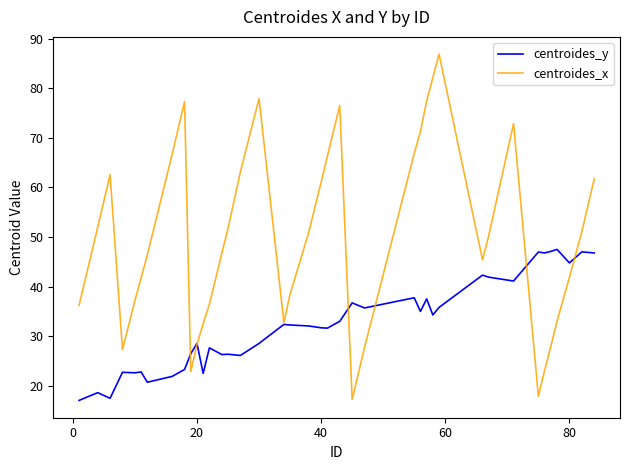

Rank the series by their maximum value, from highest to lowest.

centroides_x, centroides_y